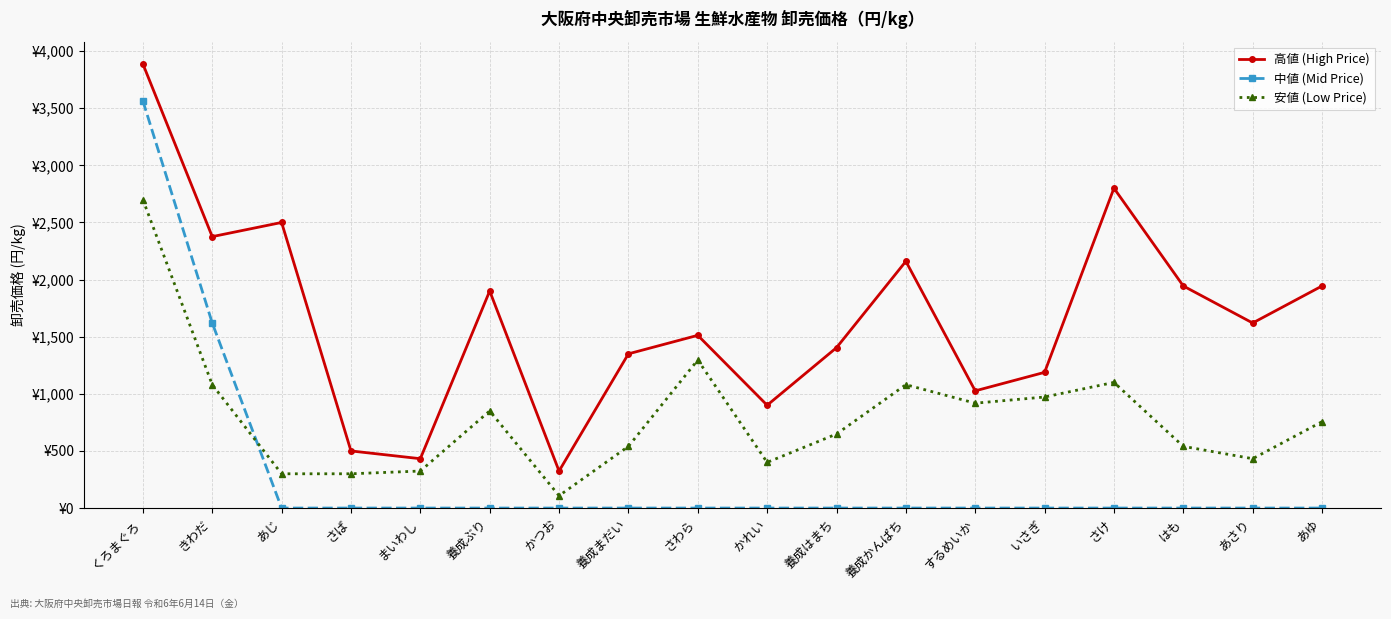

True or false: 中値 (Mid Price) has a value of 2437 at さけ.

False